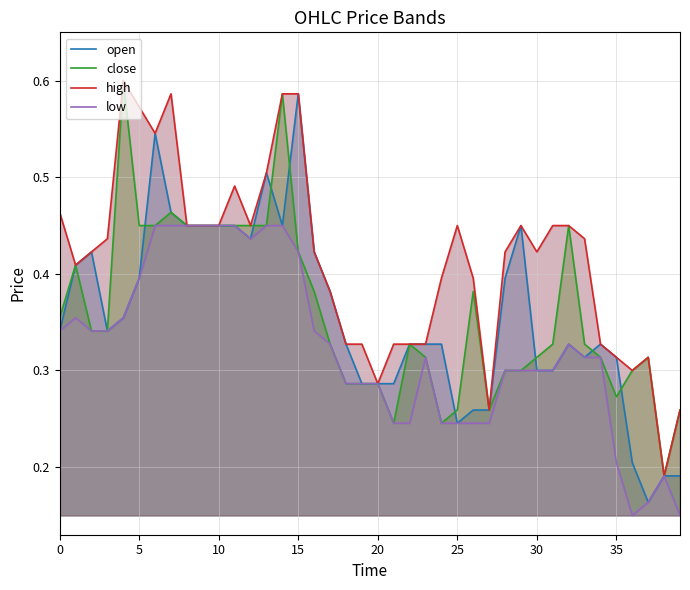

What is the maximum value shown in the chart?

0.6